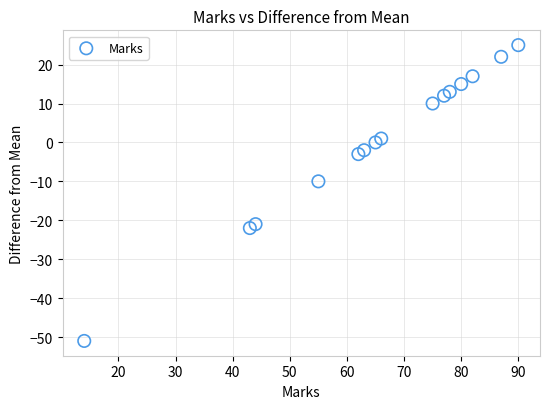

What is the range of Y values (max minus min)?

76